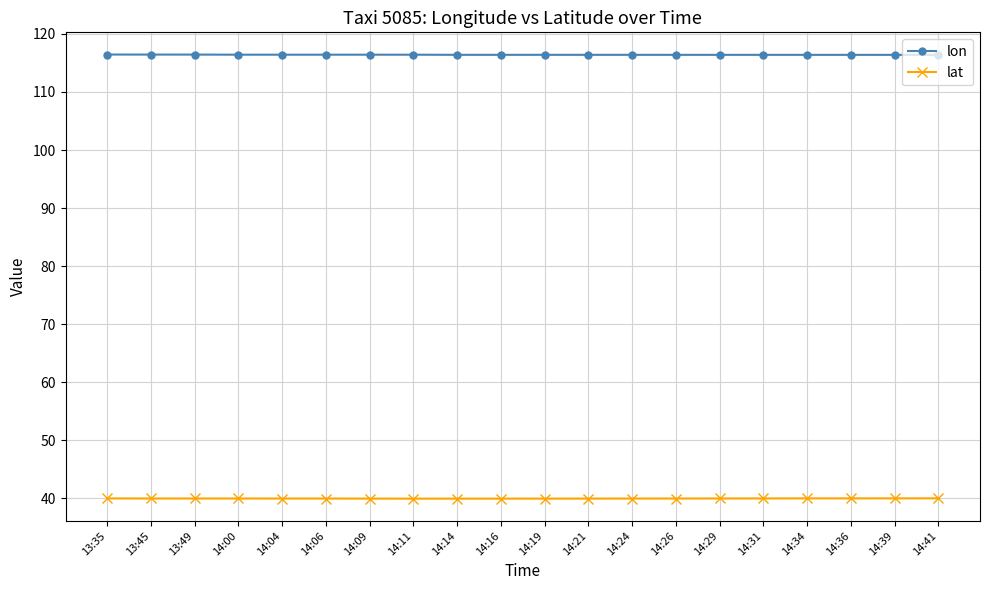

What is the greatest value displayed?

116.5